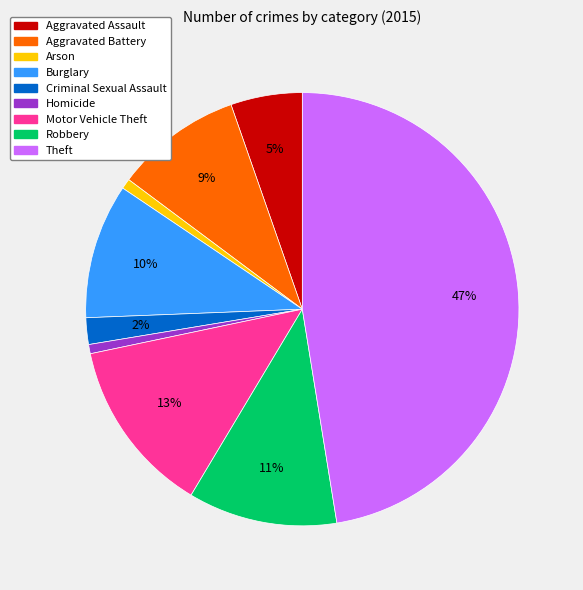

Combined, do Homicide and Arson account for over 50%?

No